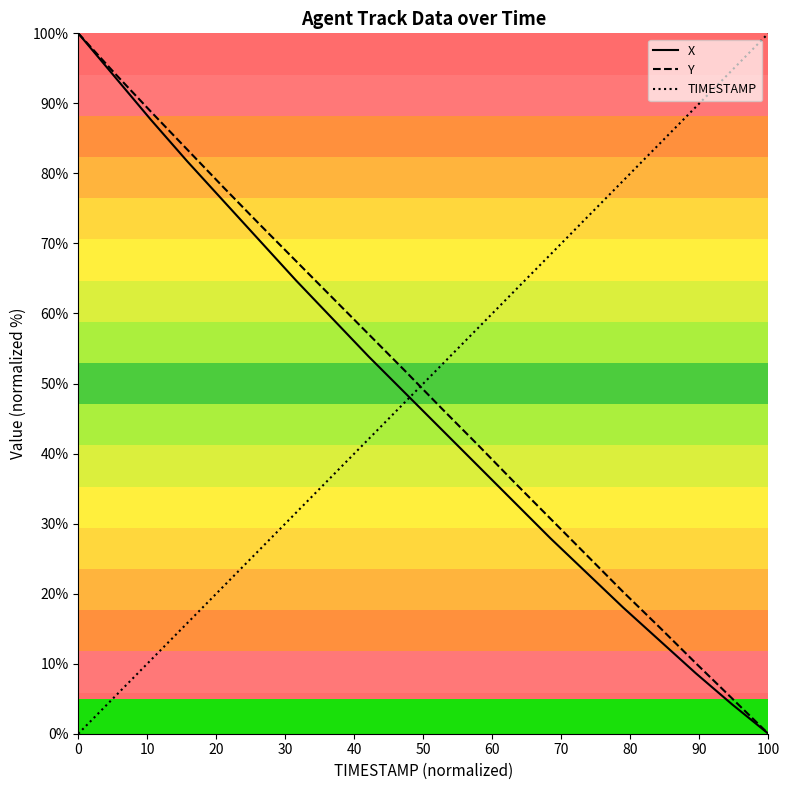

What is the greatest value displayed?

100.0